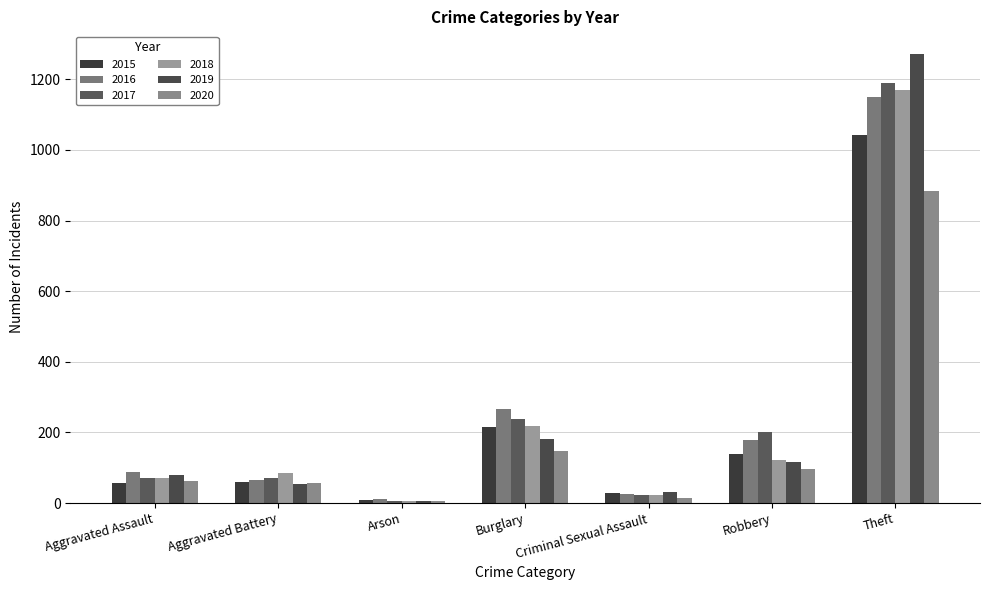

What is the label of the 7th bar from the right?

Aggravated Assault